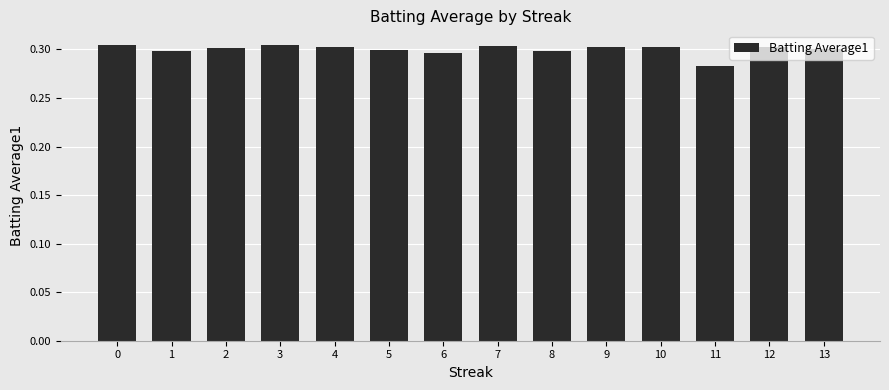

What is the sum of the values at 10 and 9?

0.6